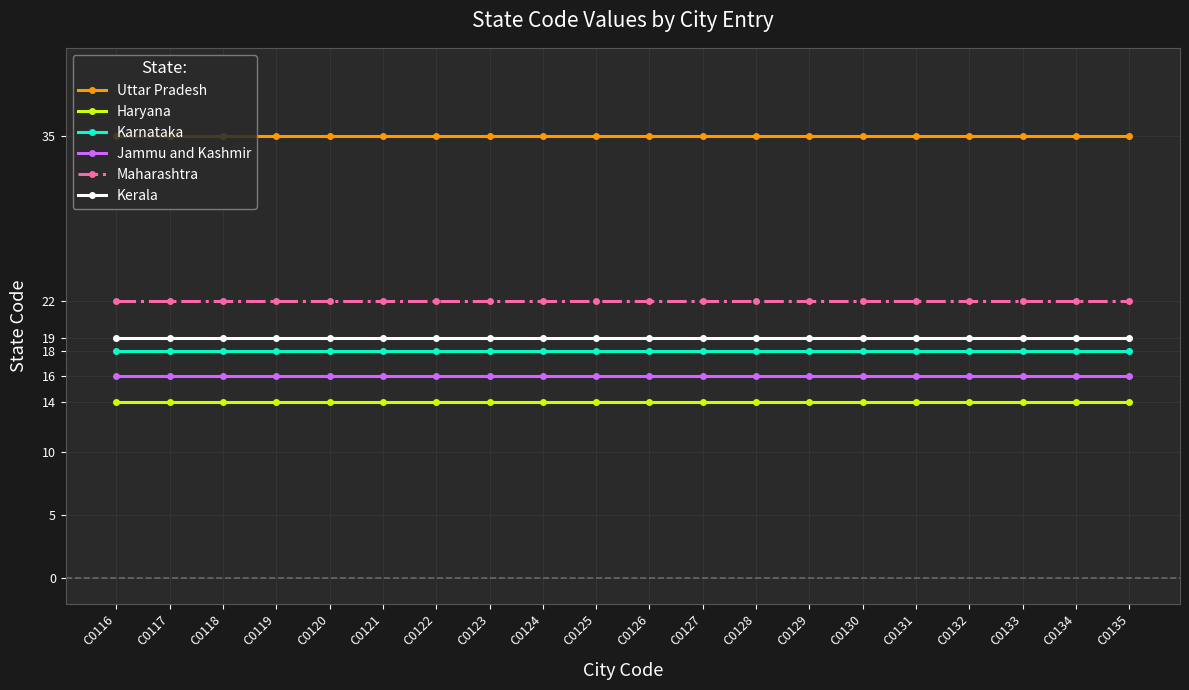

What is the highest value of the Jammu and Kashmir series?

16